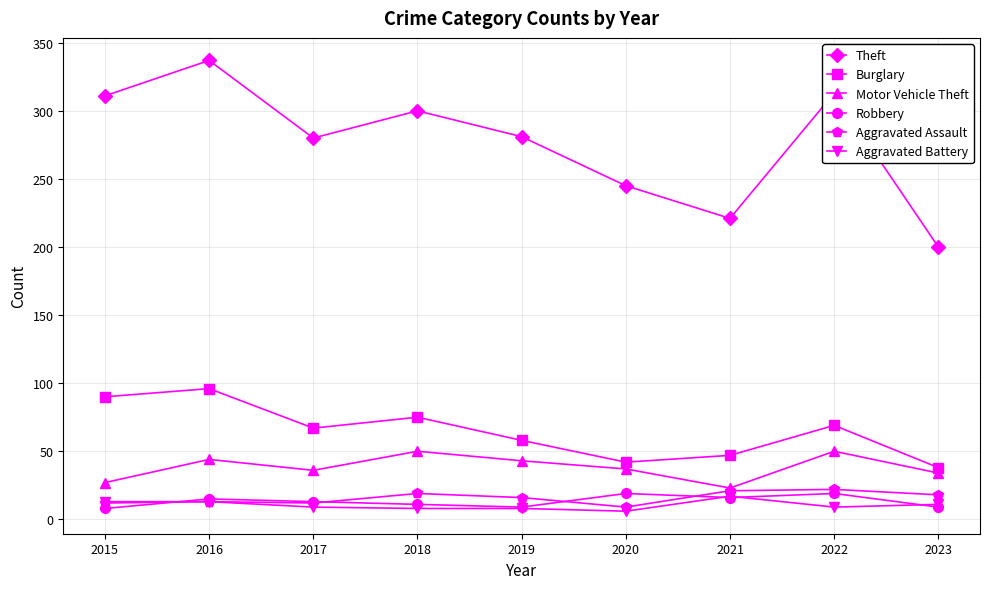

Where is the first local maximum for Motor Vehicle Theft?

2016